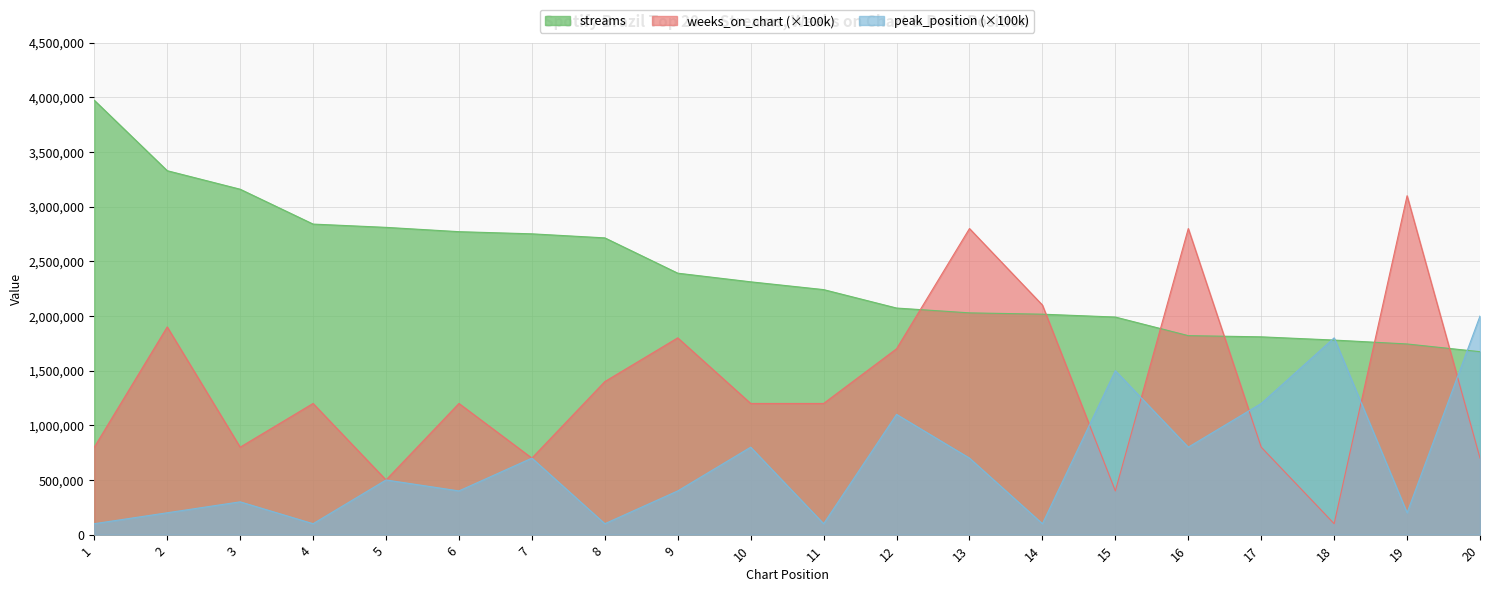

What is the difference between the second highest and second lowest values in the streams series?

1584999